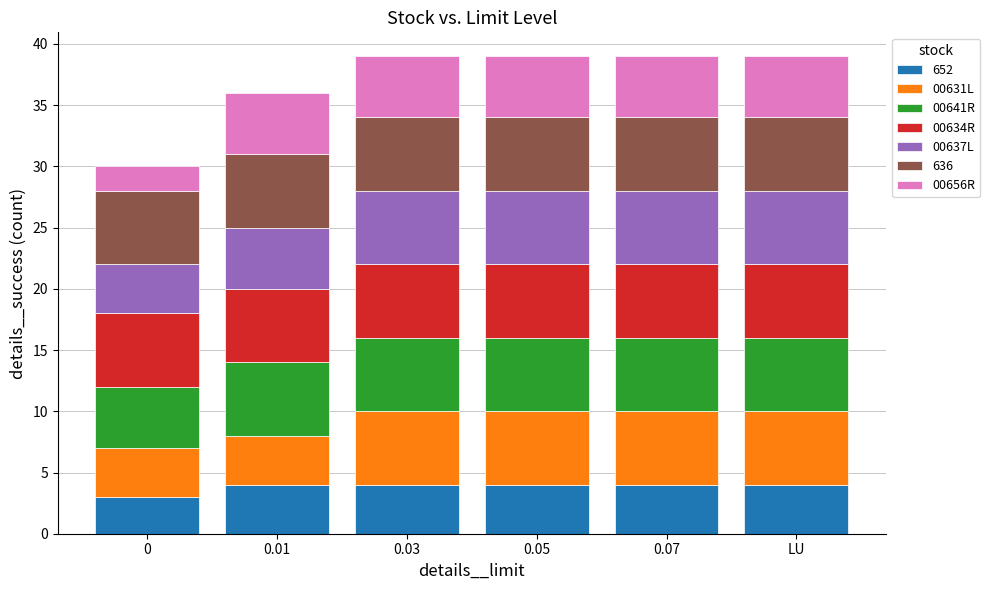

What is the highest value of the 652 series?

4